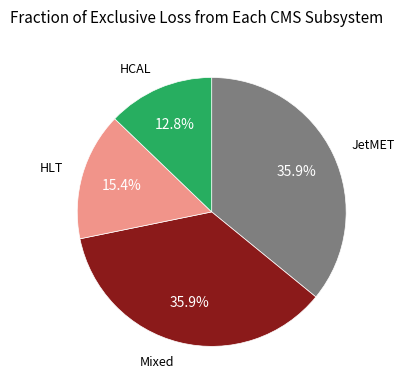

Count the number of slices in the pie.

4